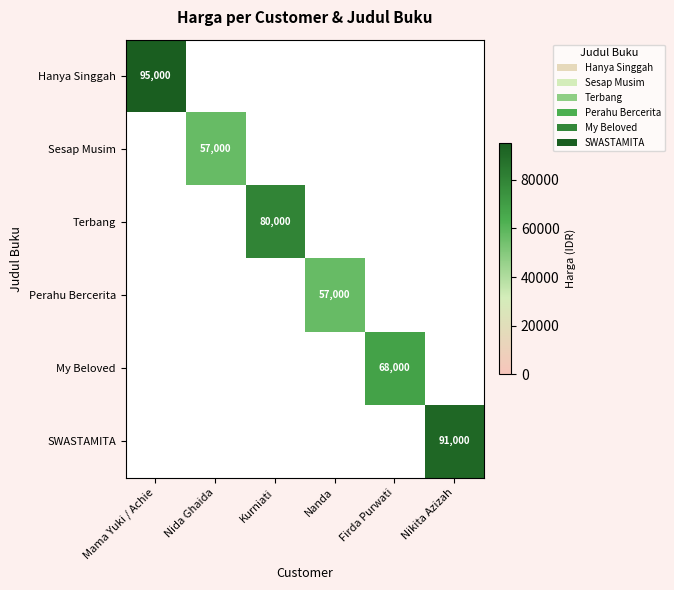

Is it true that Hanya Singgah equals 138029 at Mama Yuki / Achie?

False